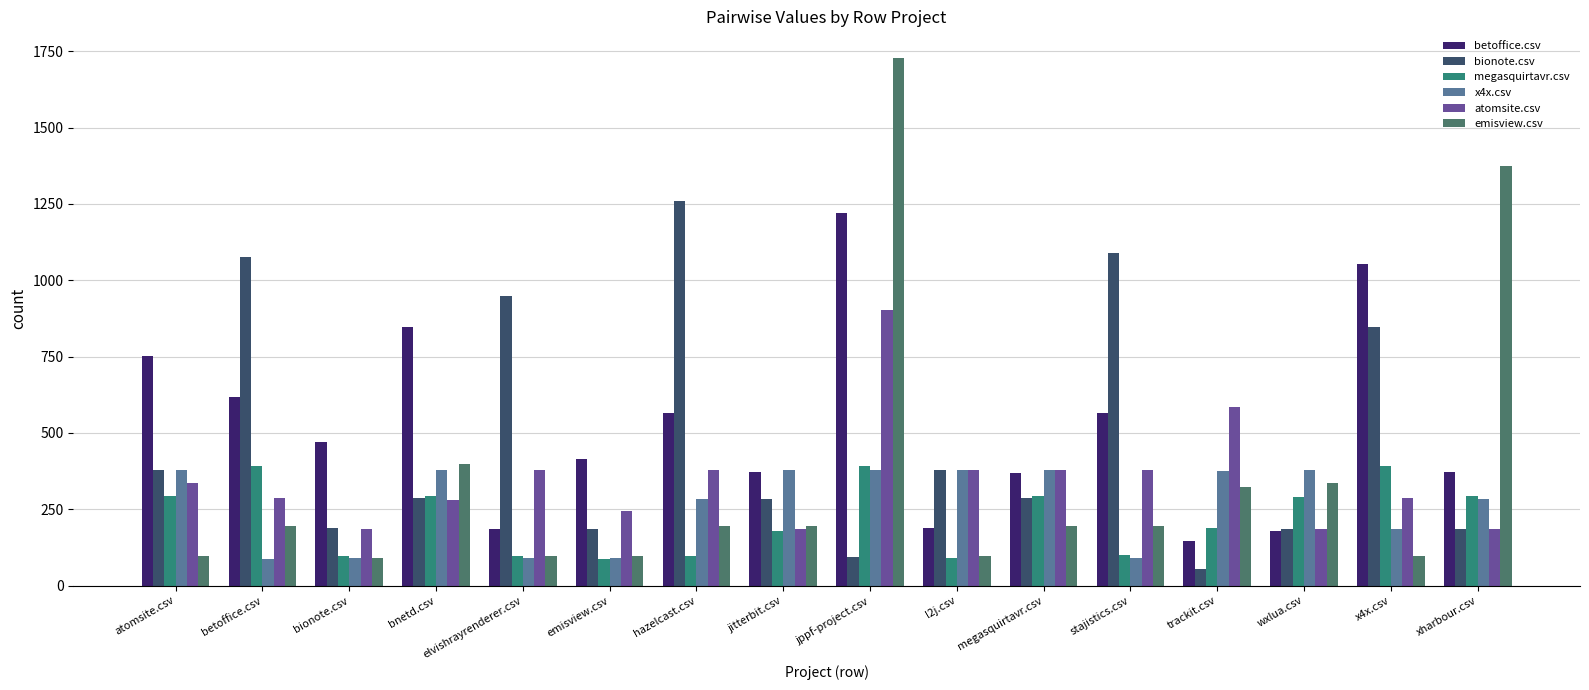

Are the bars grouped side by side (vs. stacked)?

Yes